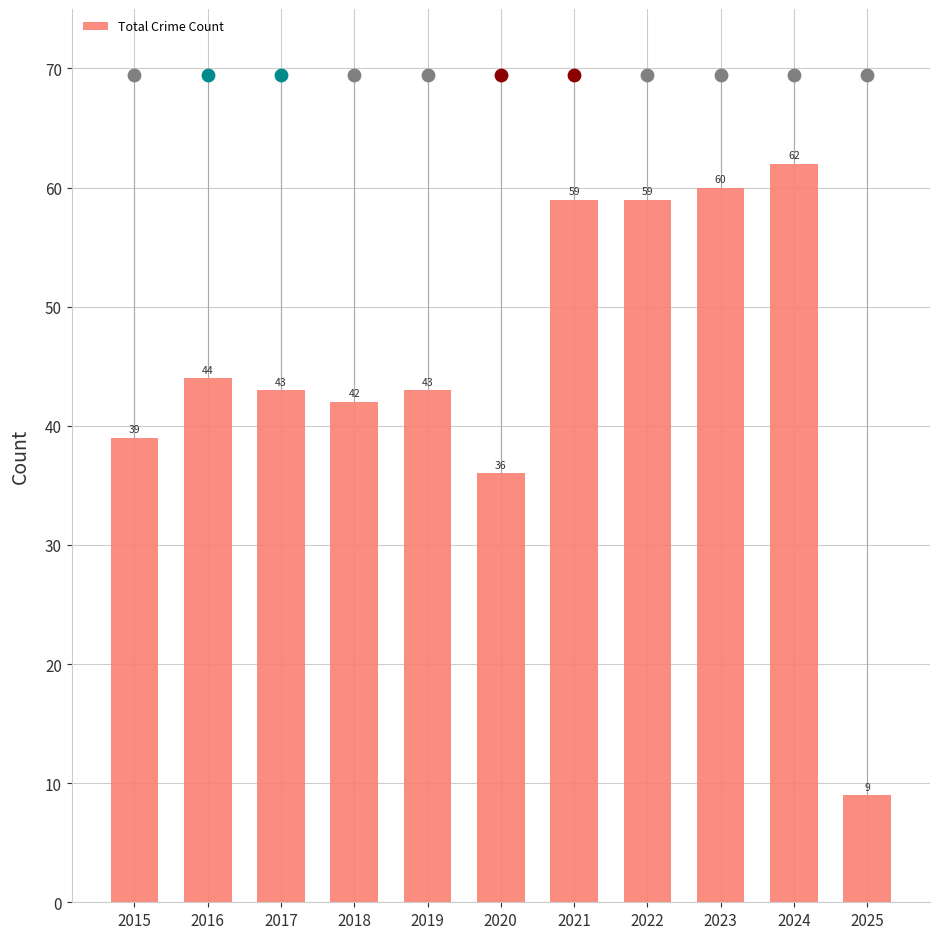

Between 2022 and 2025, which is larger?

2022